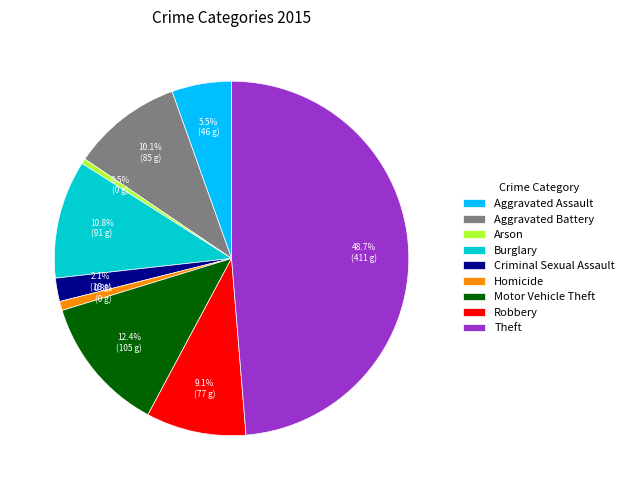

Count the number of slices in the pie.

9